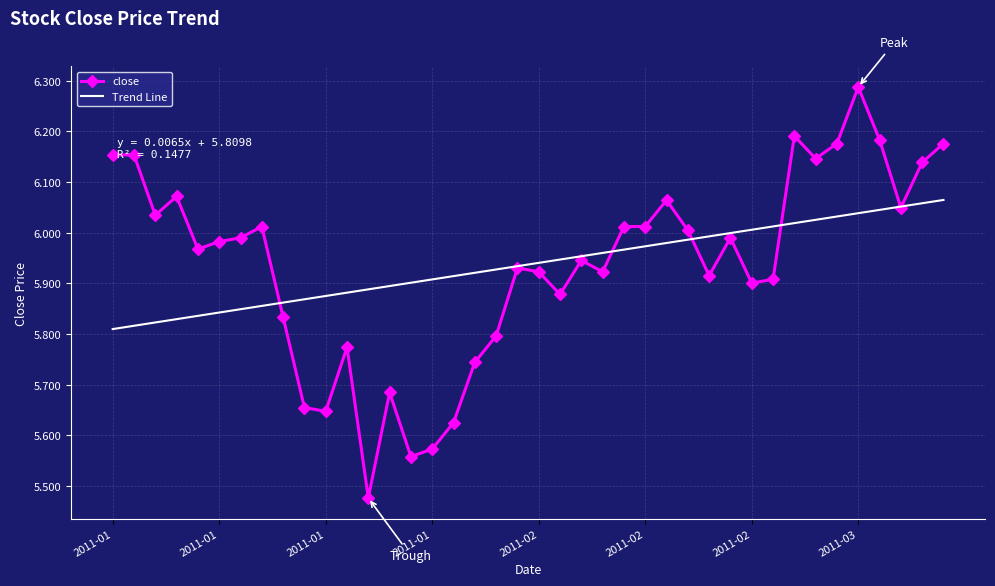

List the series in order of their peak value, lowest first.

Trend Line, close